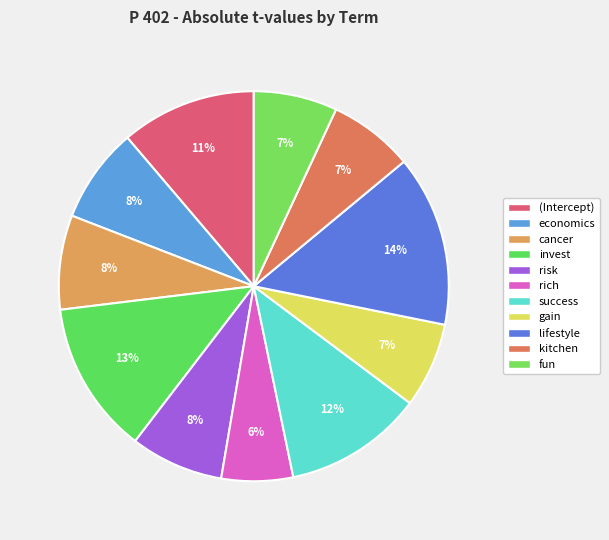

Which has a higher value, (Intercept) or risk?

(Intercept)